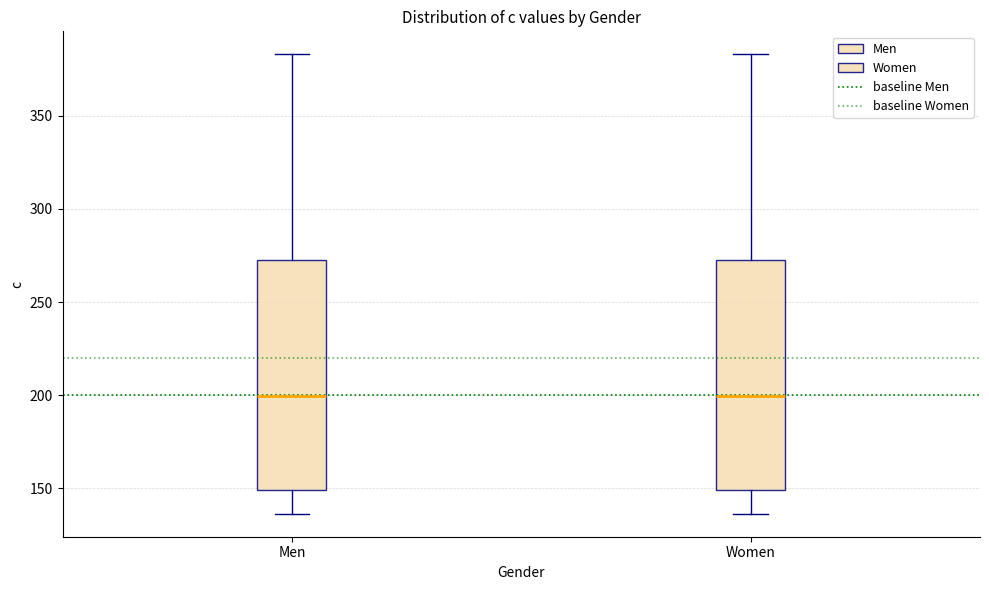

Reading left to right, read every box against the y-axis: the position of its median line, the range the box covers, and the ends of its whiskers. The values are not printed on the chart, so give them approximately, as read against the axis.

Men: median 200, box 150 to 275, whiskers 135 to 385
Women: median 200, box 150 to 275, whiskers 135 to 385